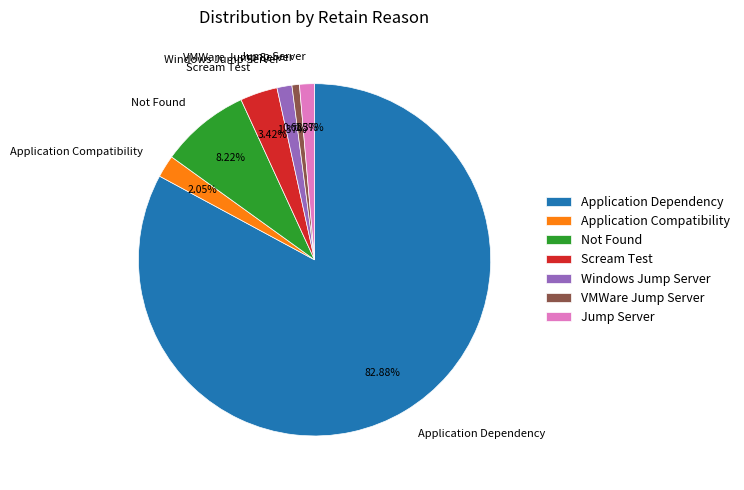

The Application Compatibility slice represents 2% of the pie. True or false?

True